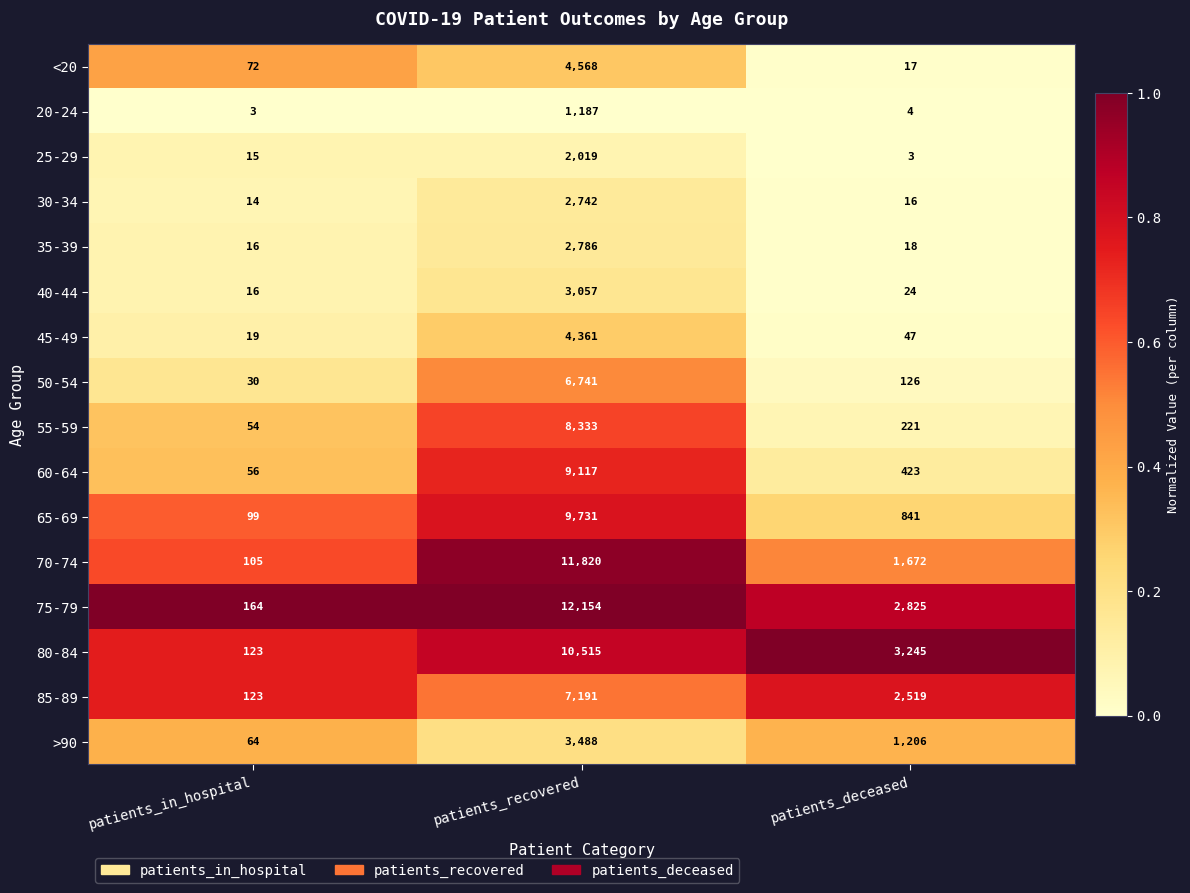

At patients_deceased, list the series in order from smallest to largest.

25-29, 20-24, 30-34, <20, 35-39, 40-44, 45-49, 50-54, 55-59, 60-64, 65-69, >90, 70-74, 85-89, 75-79, 80-84